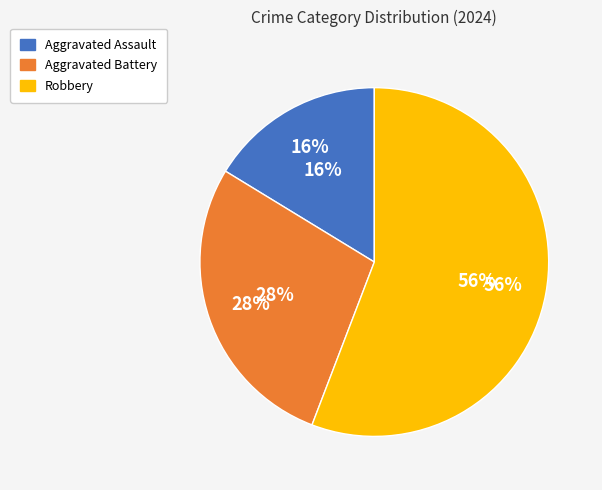

Which slice is the largest?

Robbery